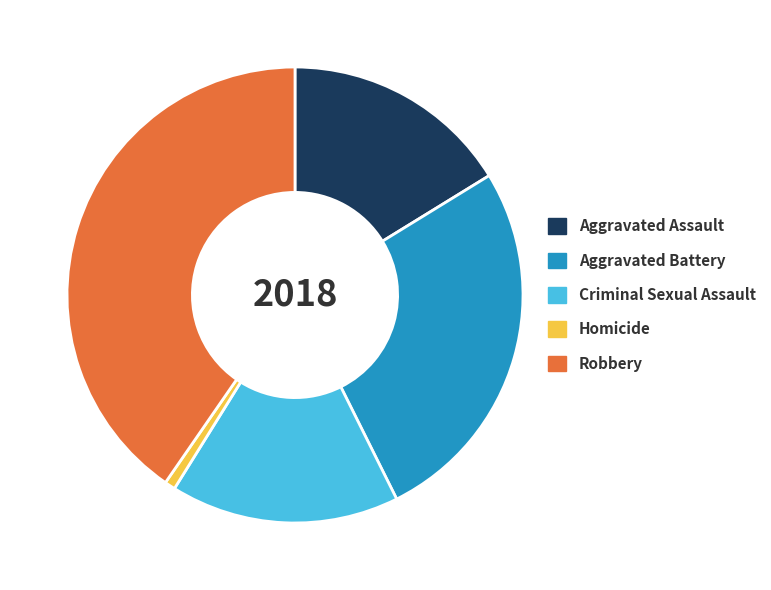

Does Aggravated Assault represent more than half of the total?

No